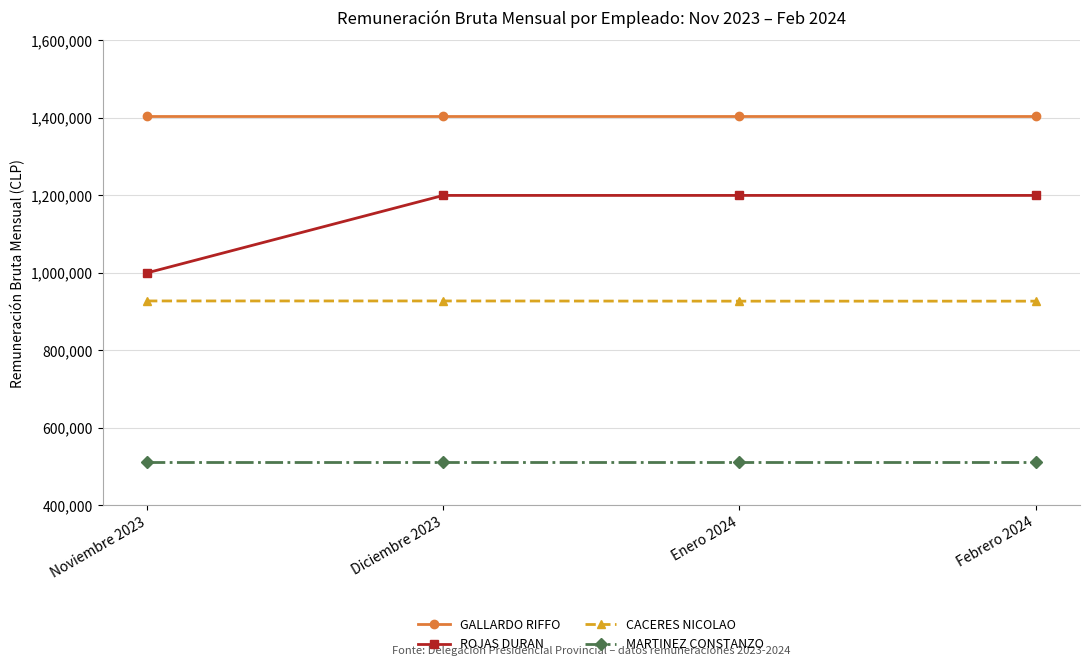

What is the difference between the highest and lowest values at Enero 2024?

892866